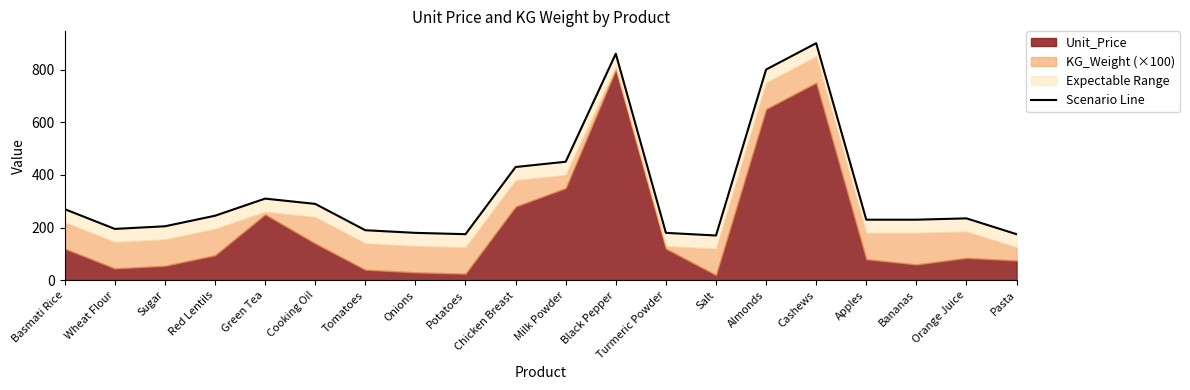

True or false: there are more than 1 points higher than both neighbors.

True